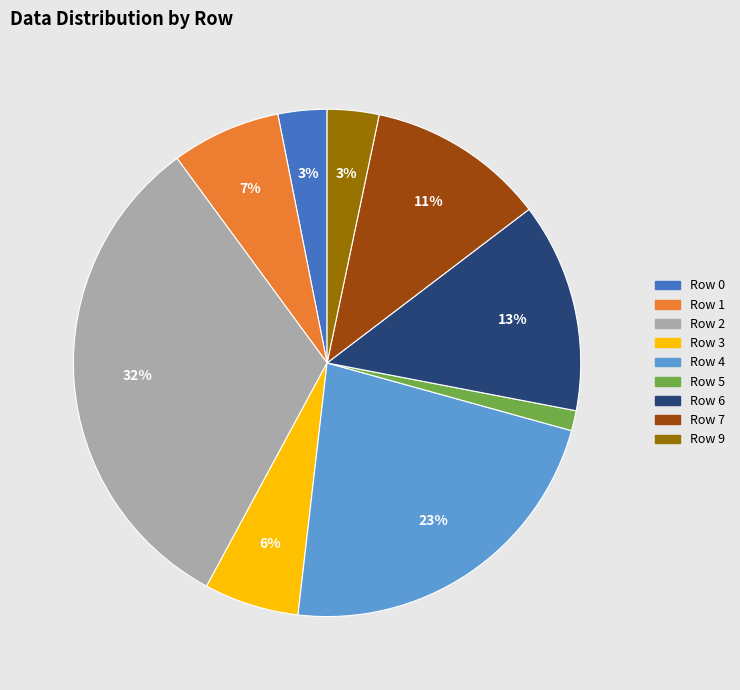

To the nearest percent, what is the average slice percentage?

11%